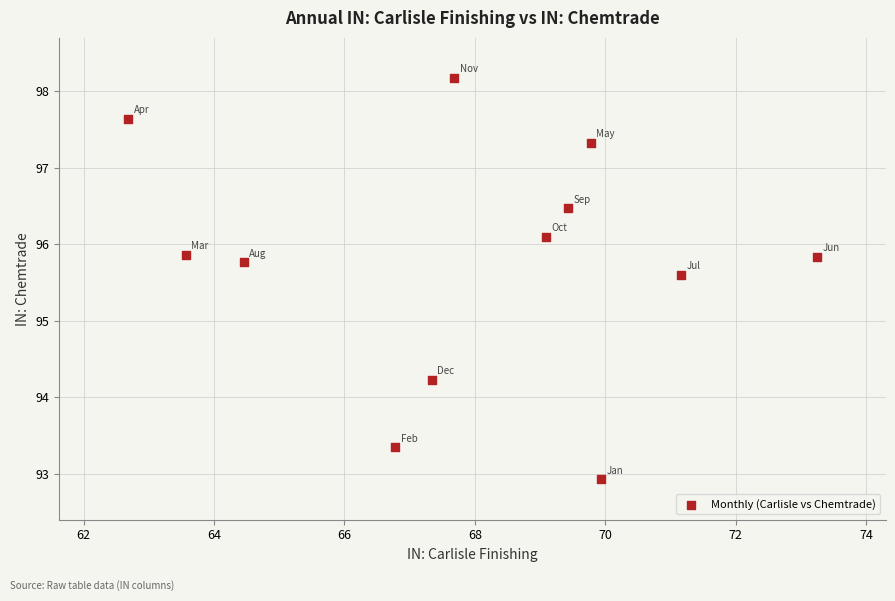

What is the average Y value?

95.8